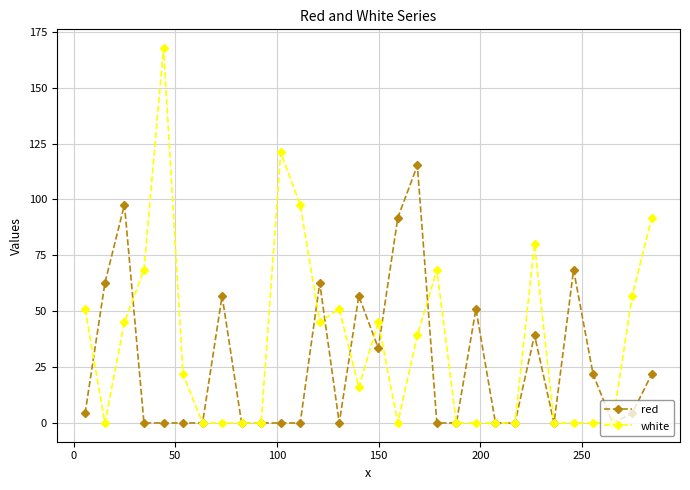

Reading left to right, list all the values displayed in this chart.

red: 4.3	62.7	97.7	0.0	0.0	0.0	0.0	56.8	0.0	0.0	0.0	0.0	62.7	0.0	56.8	33.5	91.8	115.2	0.0	0.0	51.0	0.0	0.0	39.3	0.0	68.5	21.8	0.0	4.3	21.8
white: 51.0	0.0	45.2	68.5	167.7	21.8	0.0	0.0	0.0	0.0	121.0	97.7	45.2	51.0	16.0	45.2	0.0	39.3	68.5	0.0	0.0	0.0	0.0	80.2	0.0	0.0	0.0	0.0	56.8	91.8